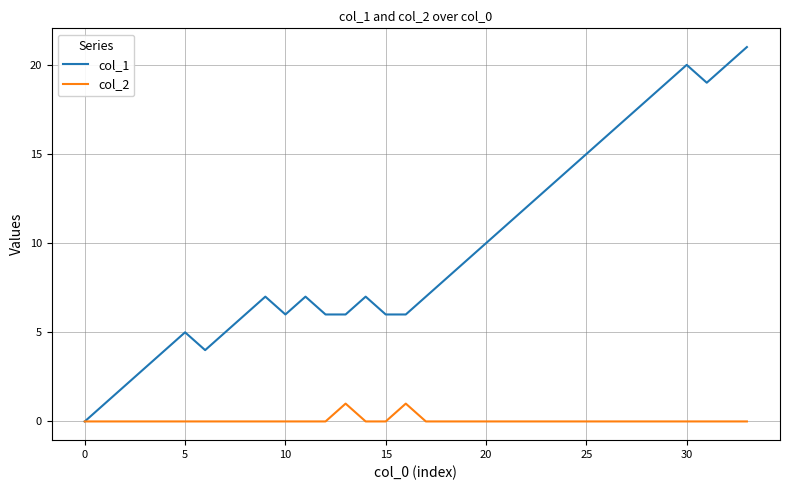

List the series in order of their overall mean, highest first.

col_1, col_2